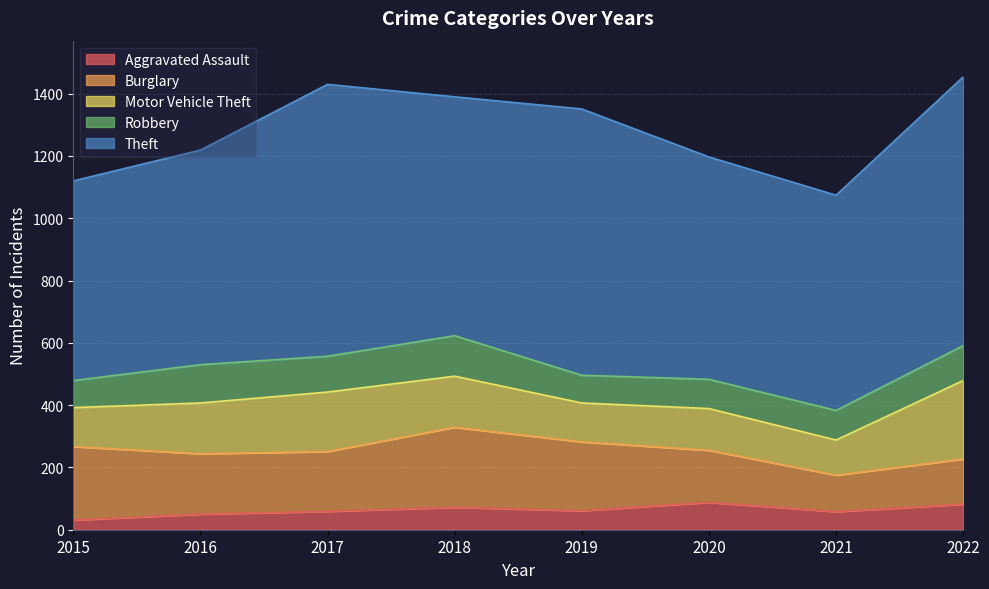

True or false: Burglary and Theft cross at least once.

False